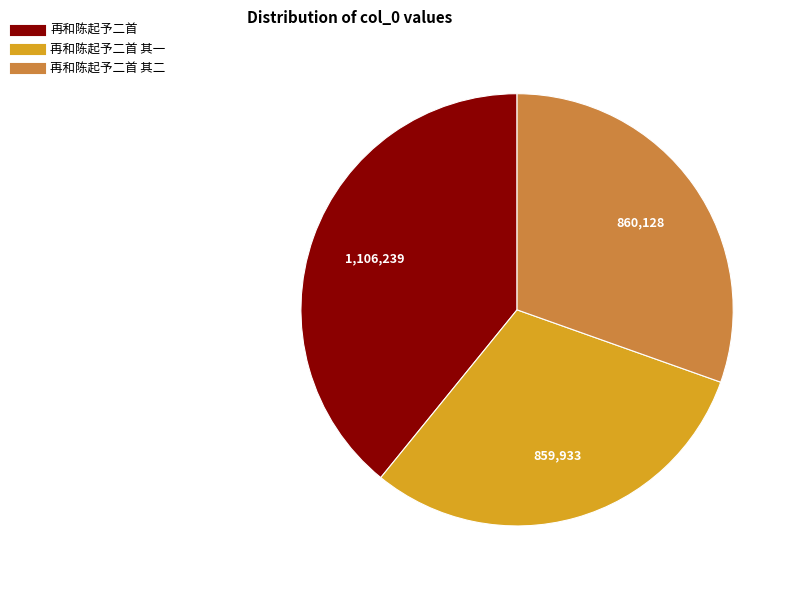

Is there a majority slice in this chart?

No